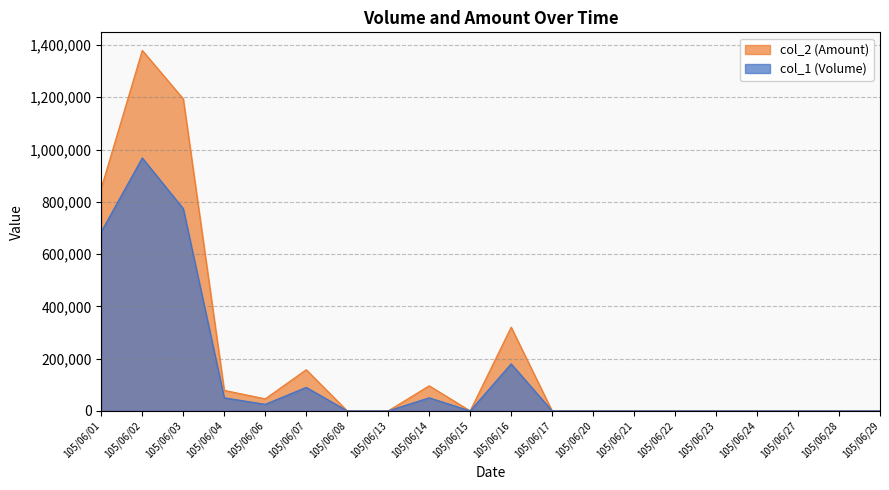

How many values in the col_1 series exceed 0?

8